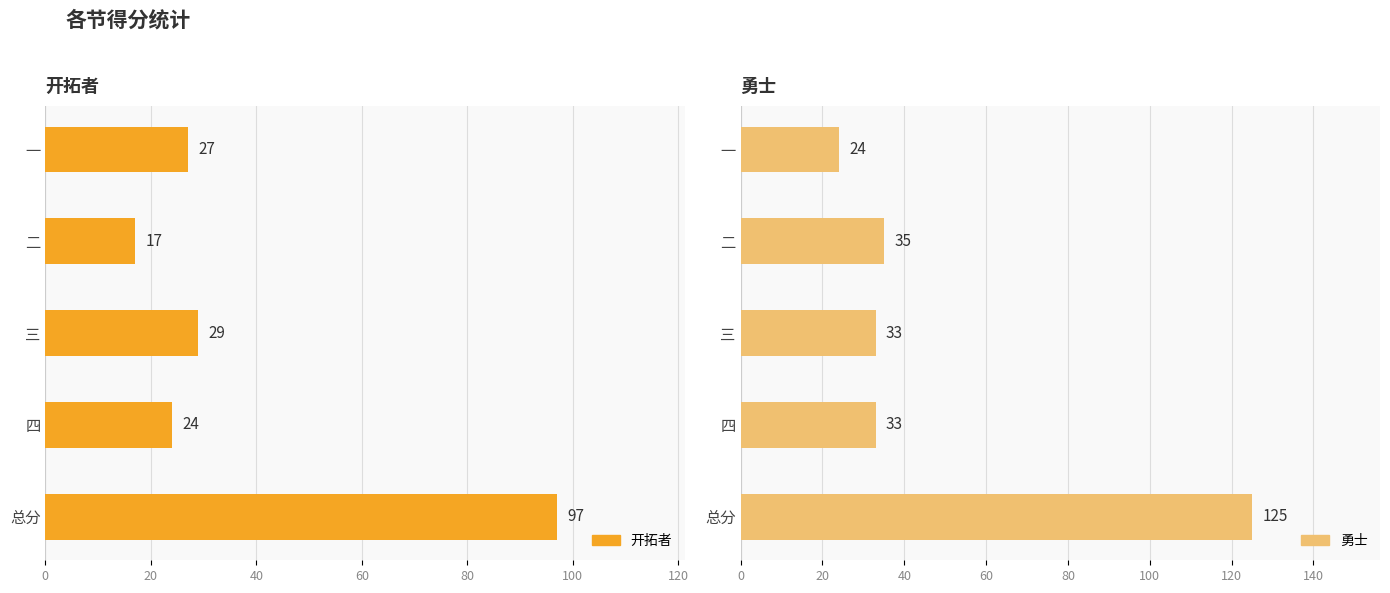

What is the lowest value of the 开拓者 series?

17